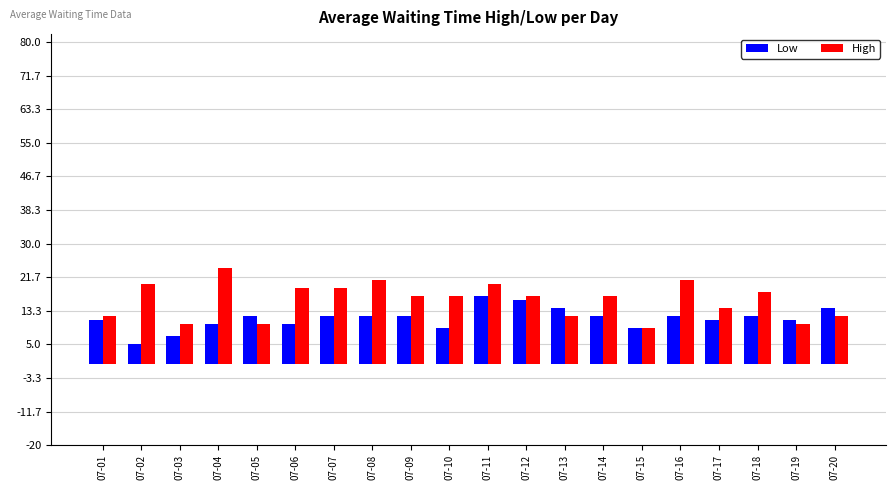

Which category has the highest value across all series?

07-04